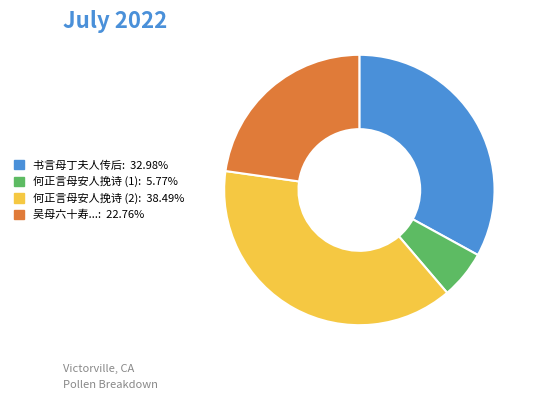

Does any single category account for the majority?

No